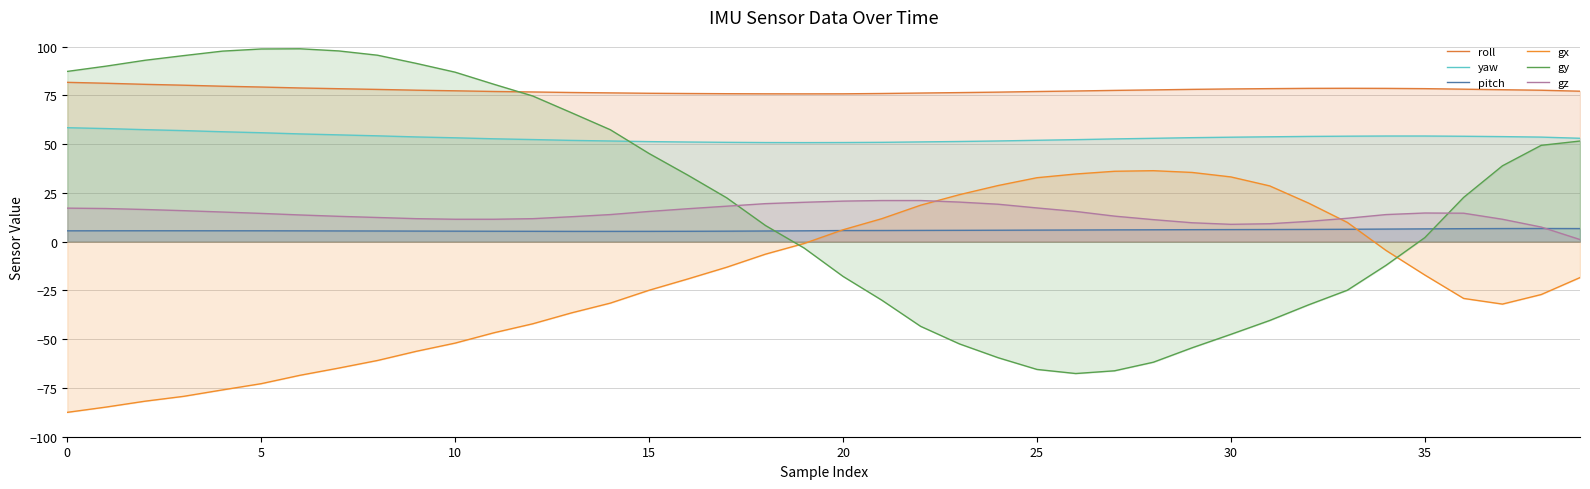

How many lines are shown in the chart?

6